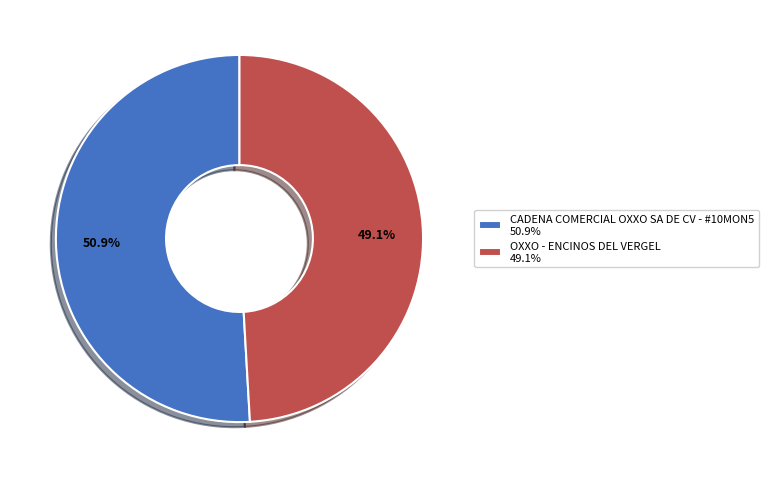

To the nearest percent, what is the difference between the CADENA COMERCIAL OXXO SA DE CV - #10MON5 and OXXO - ENCINOS DEL VERGEL slice percentages?

2%